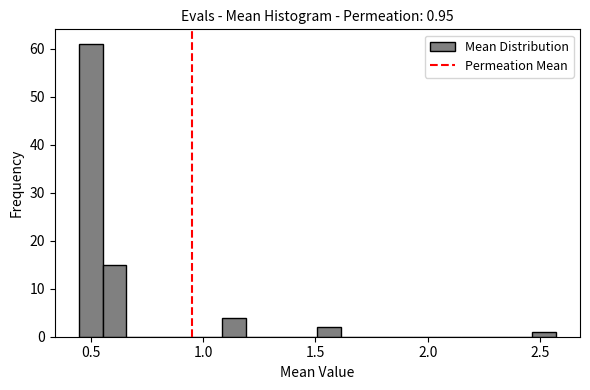

Around what value on the x-axis is the tallest bar? Give the approximate position of its centre, as read against the axis.

0.50